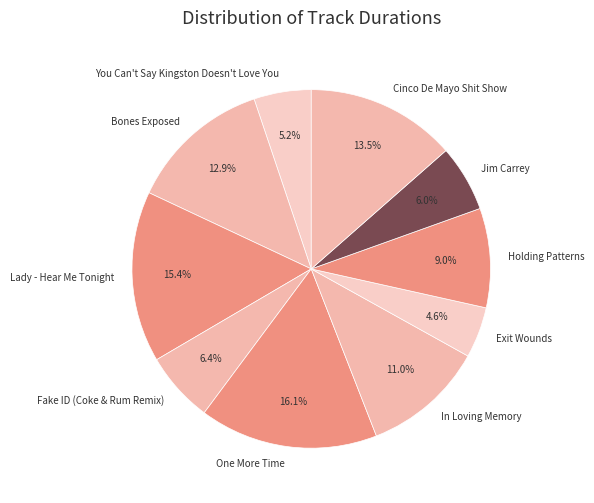

Is it true that Holding Patterns is 9% of the pie?

True